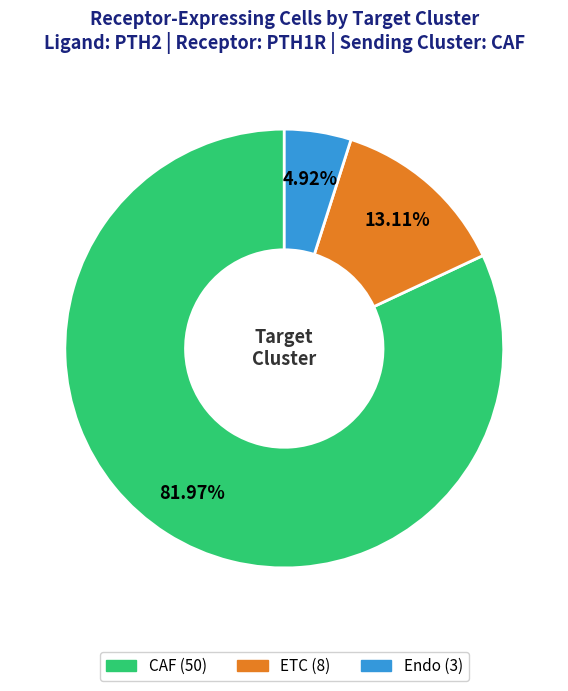

To the nearest percent, what is the combined percentage of ETC and CAF?

95%